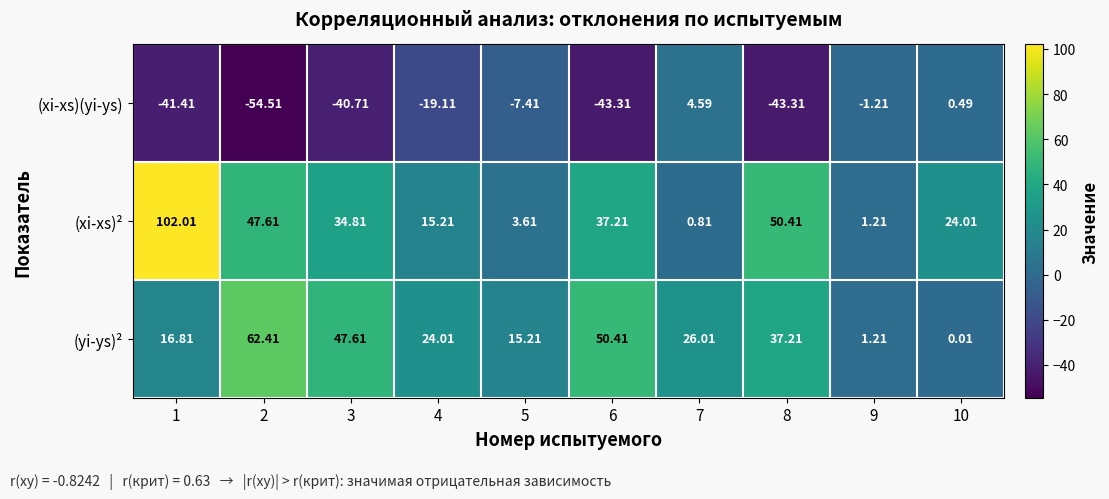

Which series has the largest range (max minus min)?

(xi-xs)²